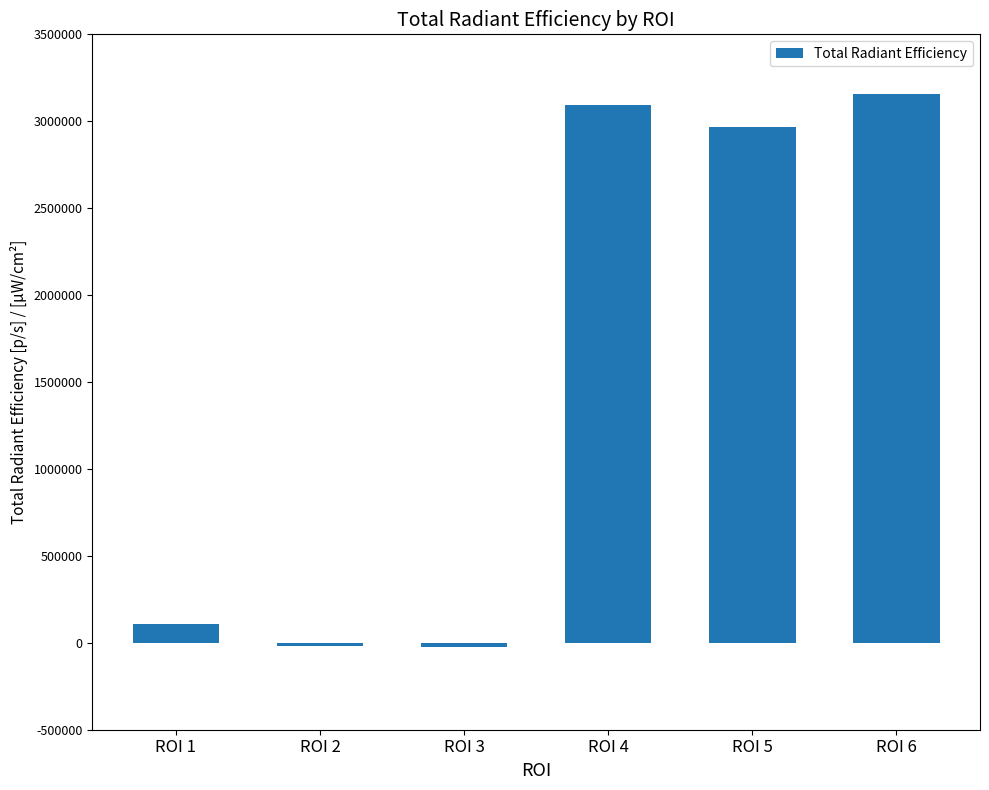

What is the value of the 6th bar from the left?

3158000